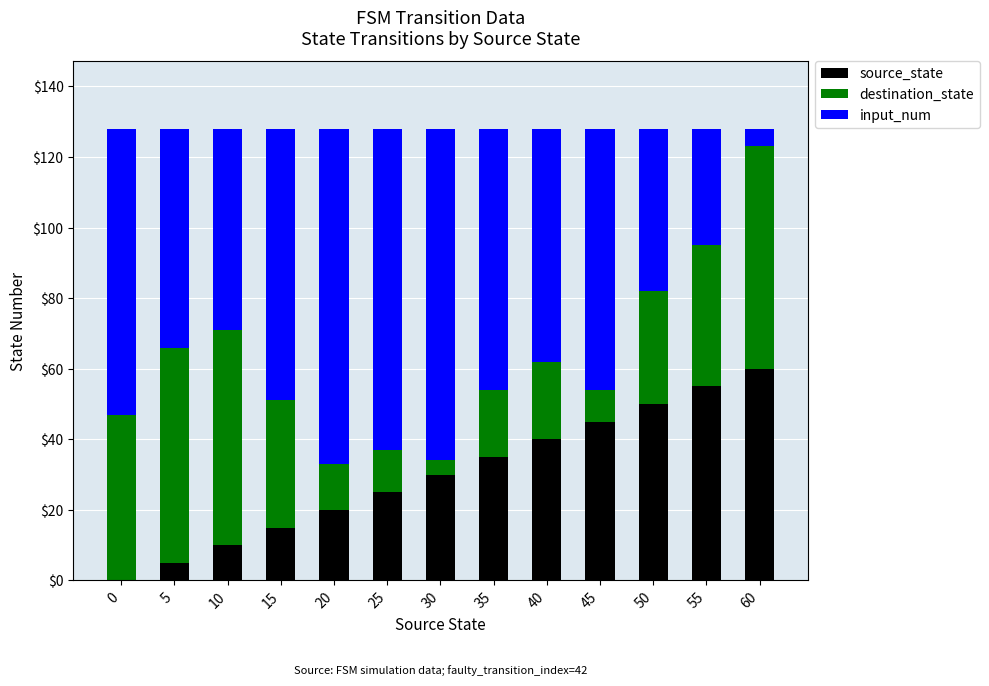

What are all the series names shown in the legend?

source_state, destination_state, input_num